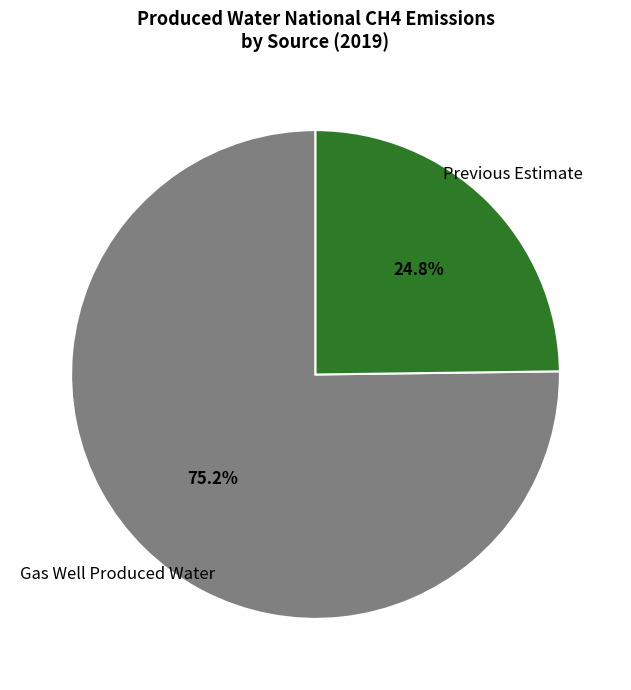

Is it true that Previous Estimate is 25% of the pie?

True